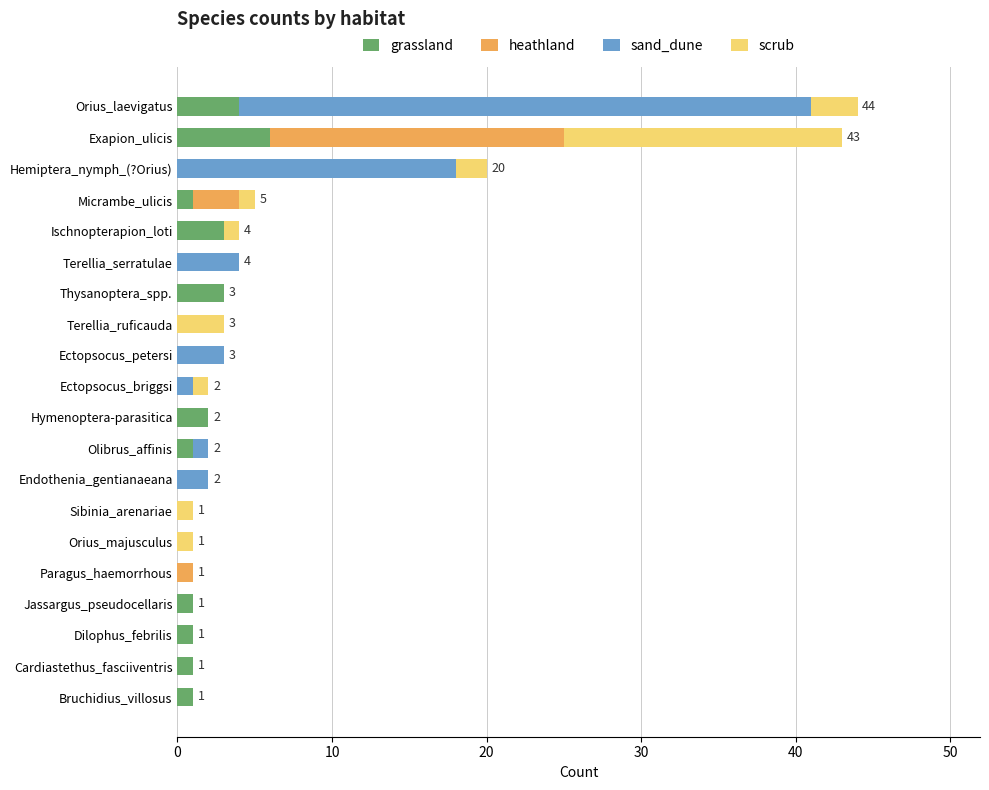

What is the sum of all grassland values?

24